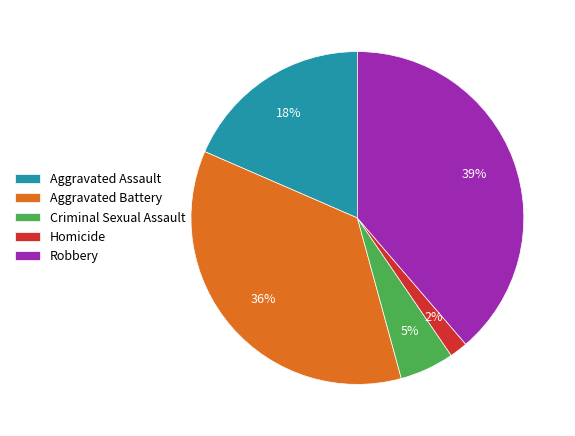

The Criminal Sexual Assault slice represents 1% of the pie. True or false?

False